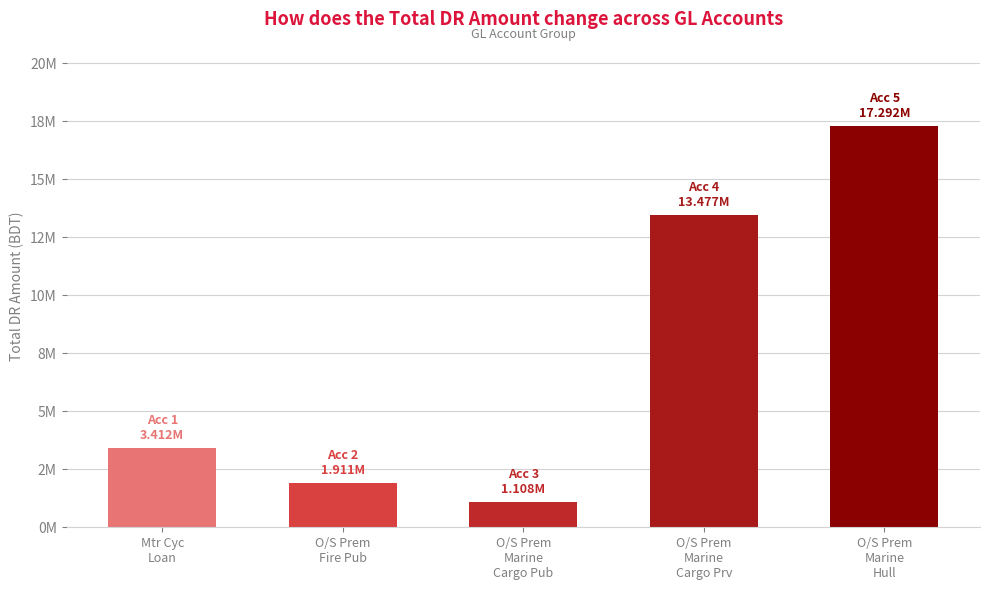

Are the bars horizontal?

No